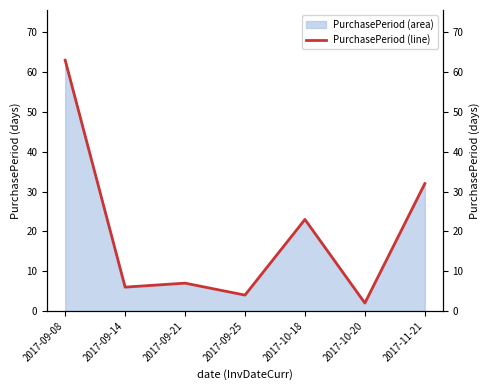

Reading right to left, what are all the values shown in this chart?

2017-11-21=32	2017-10-20=2	2017-10-18=23	2017-09-25=4	2017-09-21=7	2017-09-14=6	2017-09-08=63